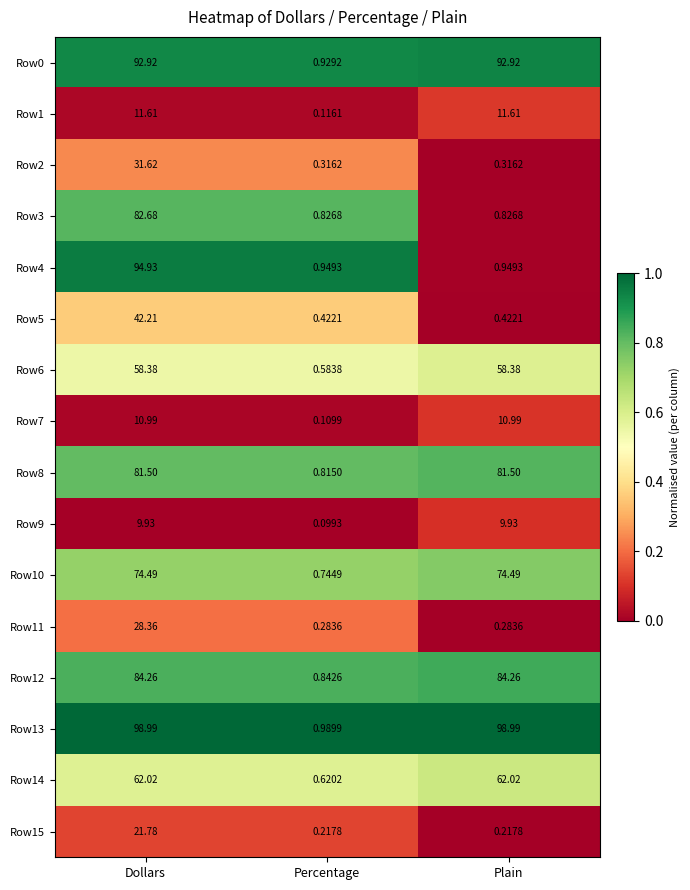

Where is Row8 nearest to the value 41?

Percentage